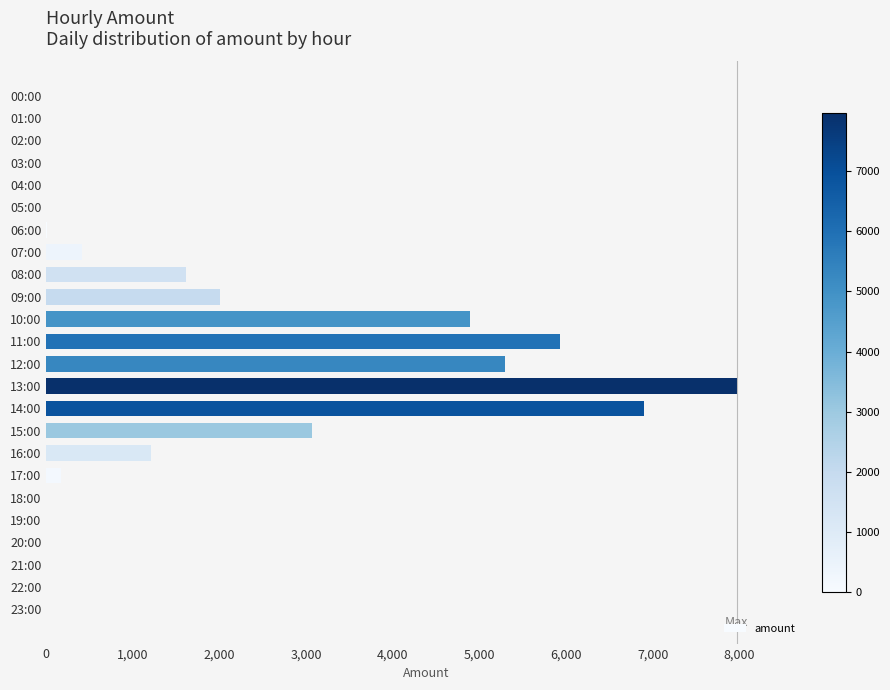

The value at 02:00 is 4465. True or false?

False